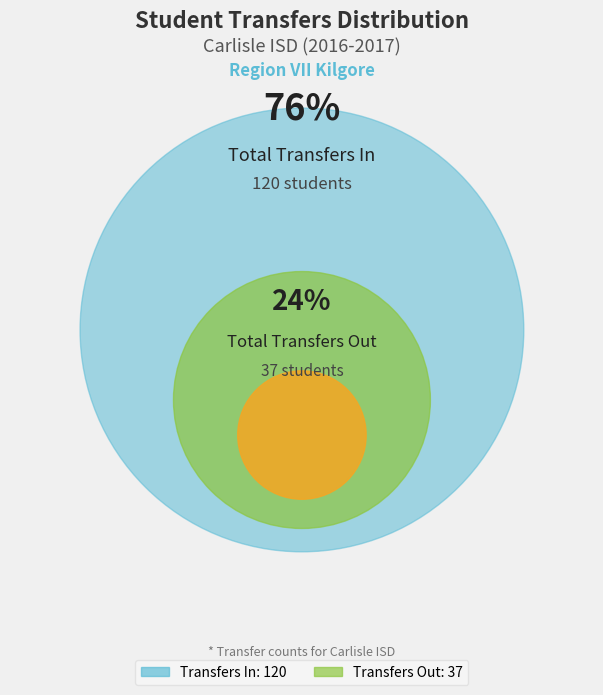

The Transfers Out To (200) slice represents 14% of the pie. True or false?

False